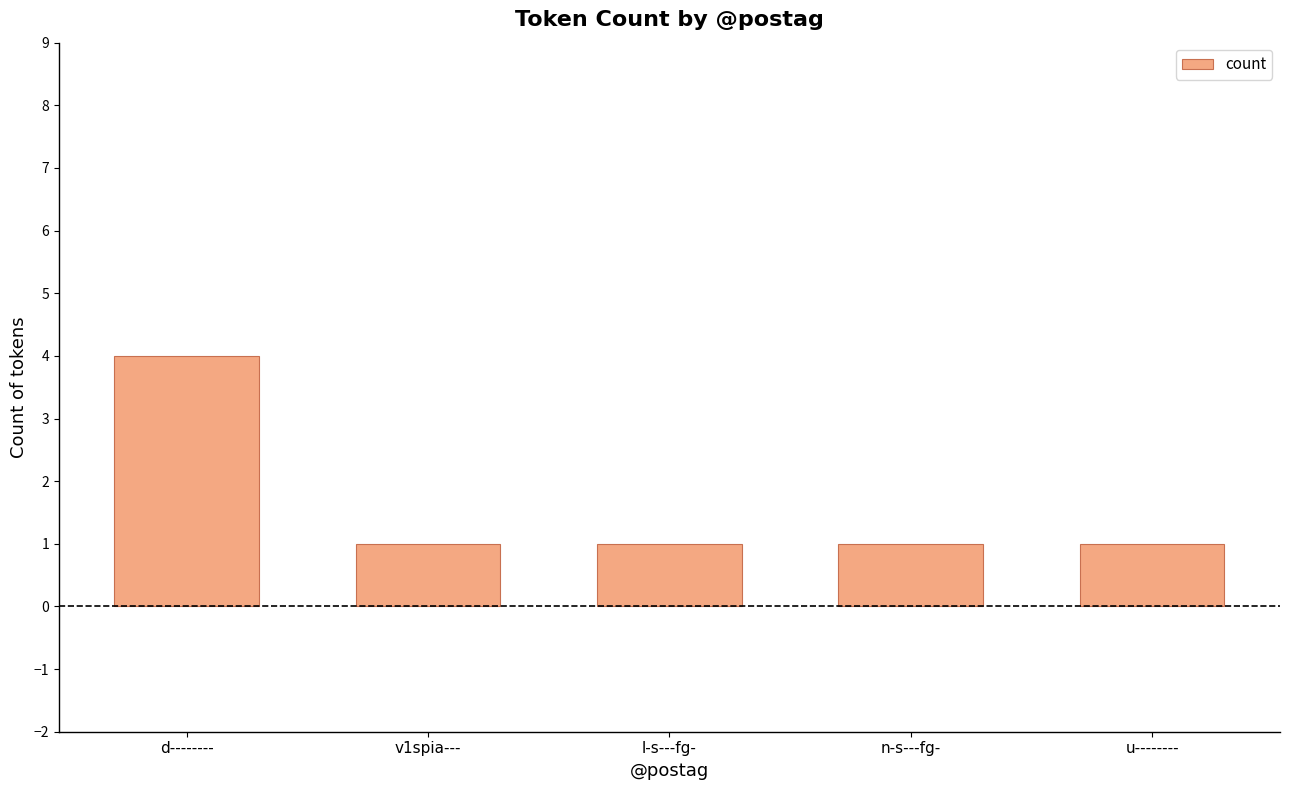

What is the value of the 5th bar from the left?

1